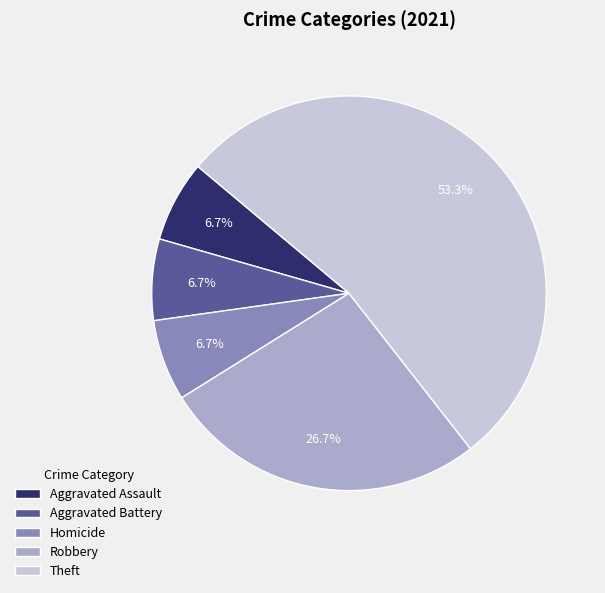

Which category has the biggest portion of the pie?

Theft